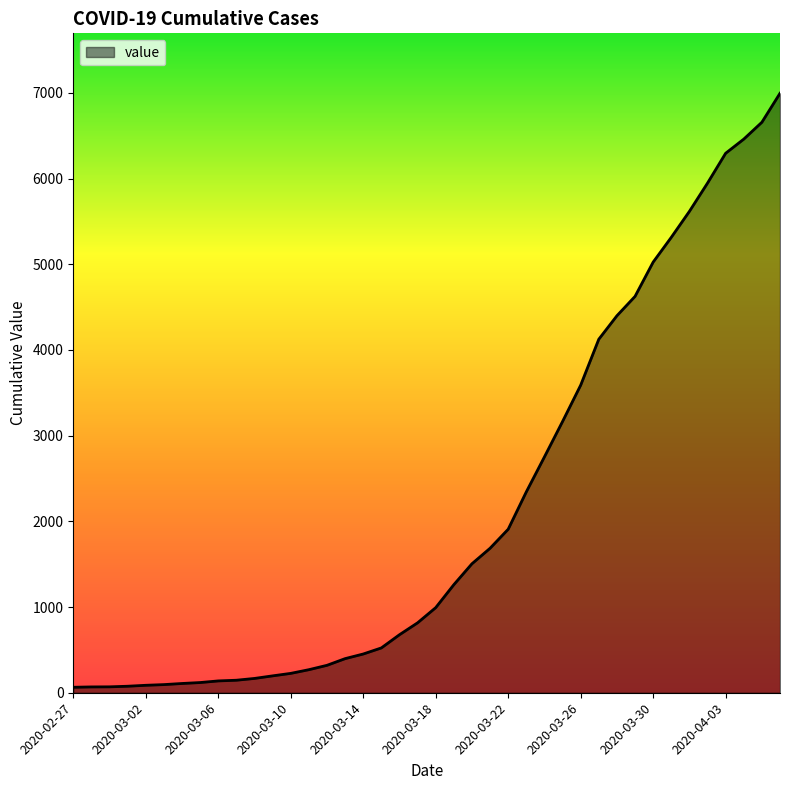

What is the maximum value shown in the chart?

6995